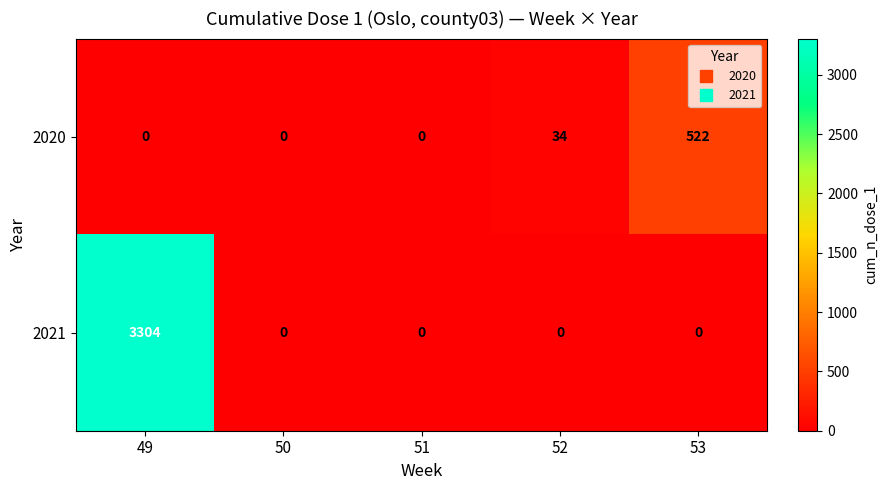

At which category is the sum across all series the highest?

49